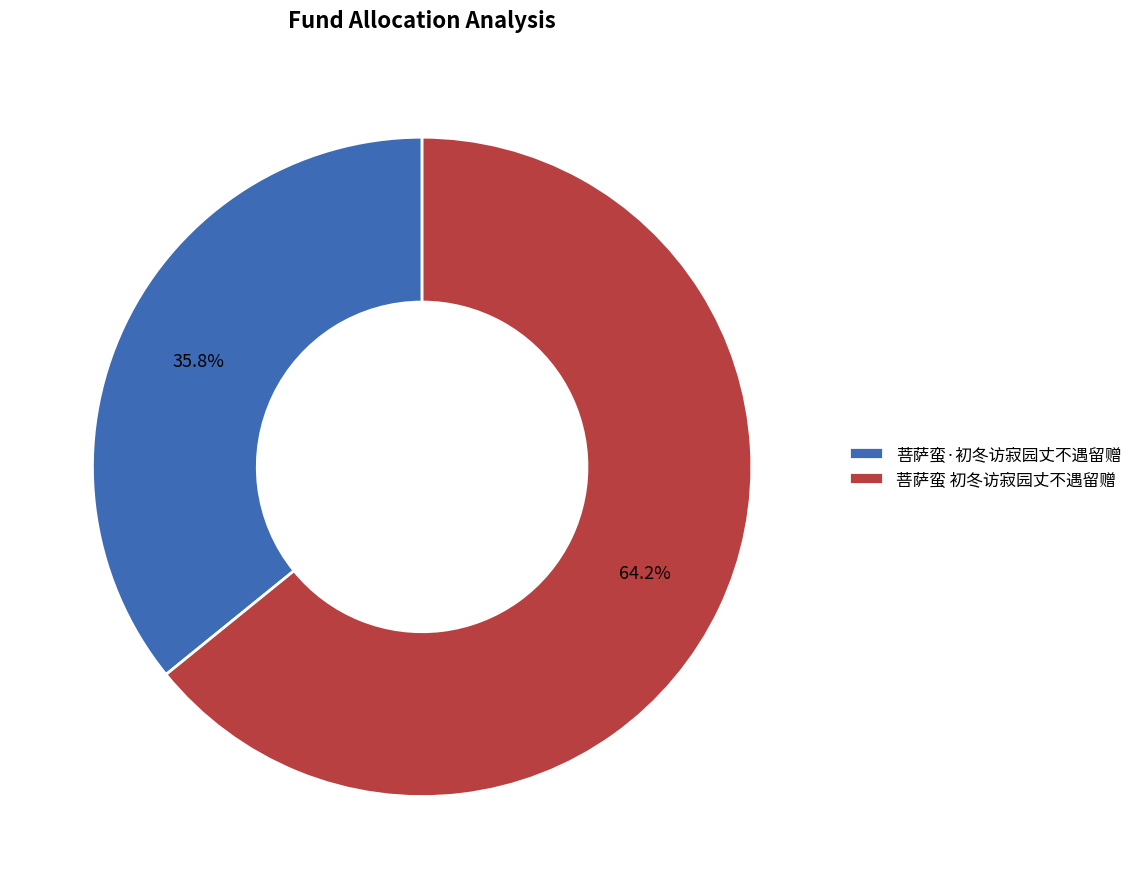

How many segments does this pie chart have?

2